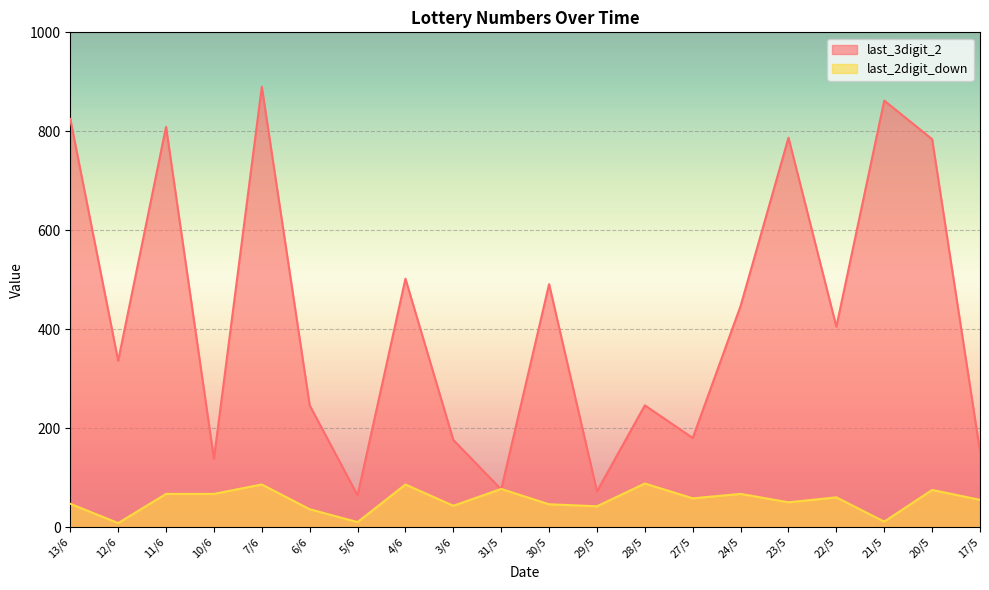

At which label does last_2digit_down reach its peak?

28/5